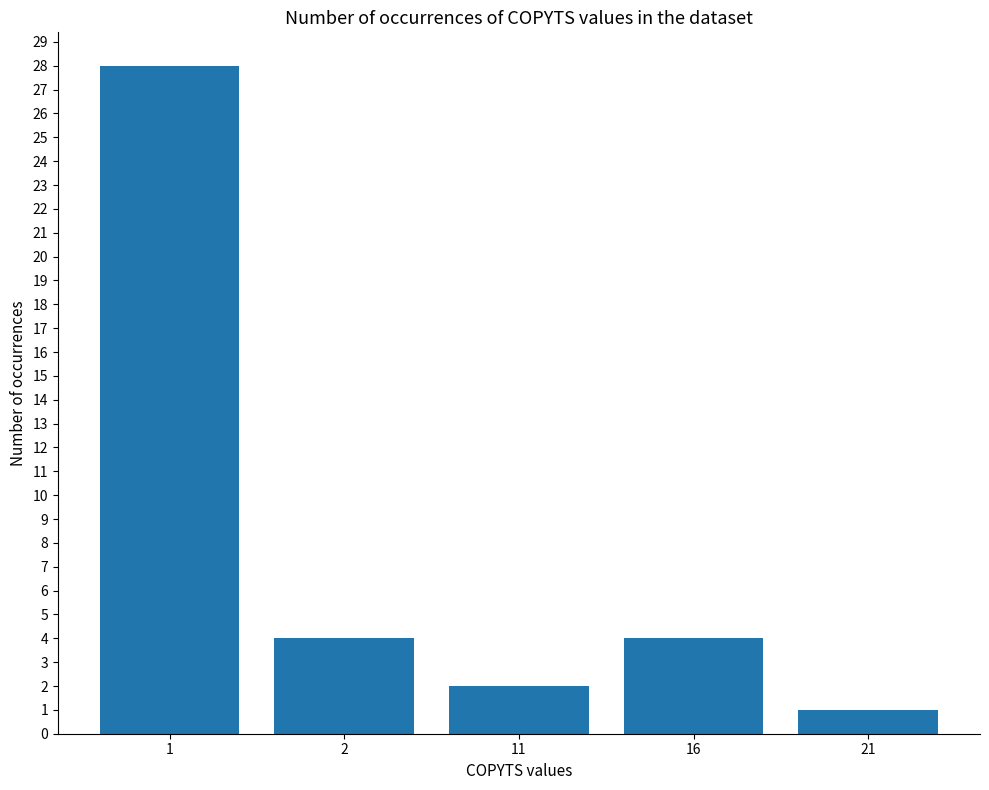

Does the chart contain any negative values?

No